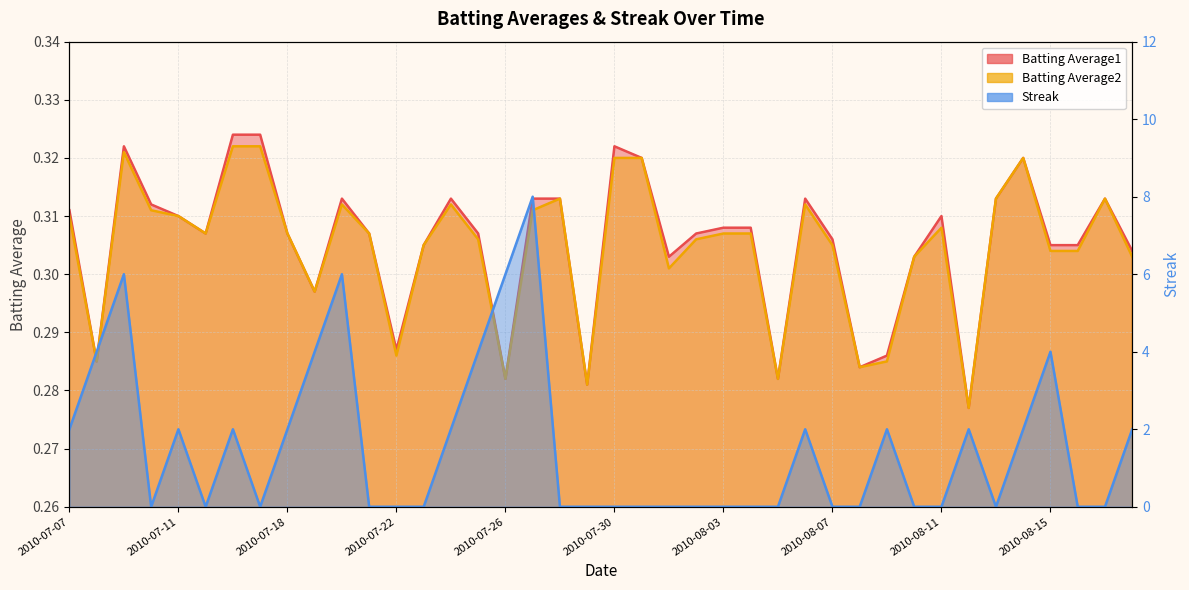

True or false: Batting Average2 and Batting Average1 cross at least once.

False